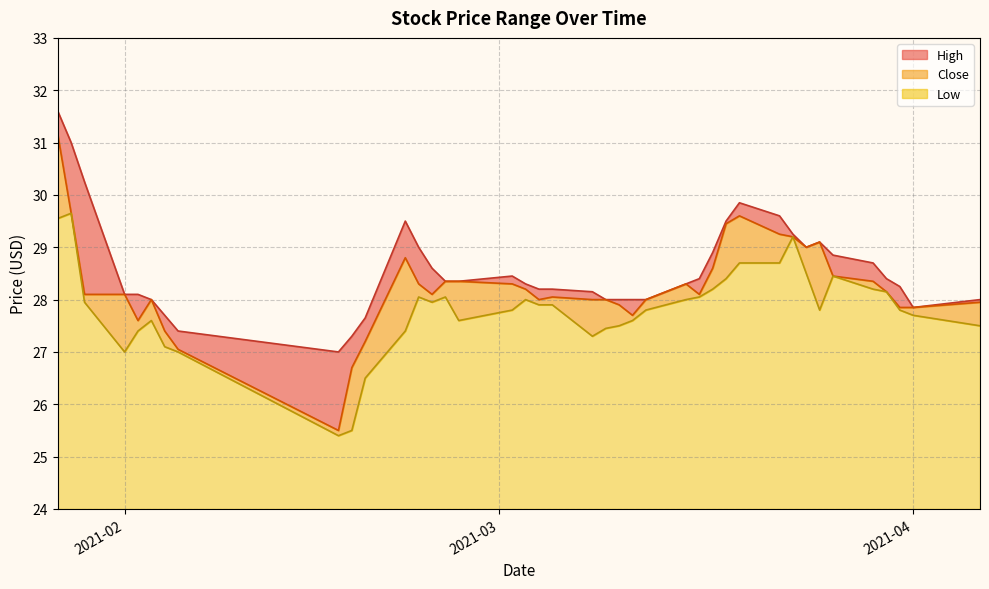

True or false: Close has more than 2 interior local peaks.

True